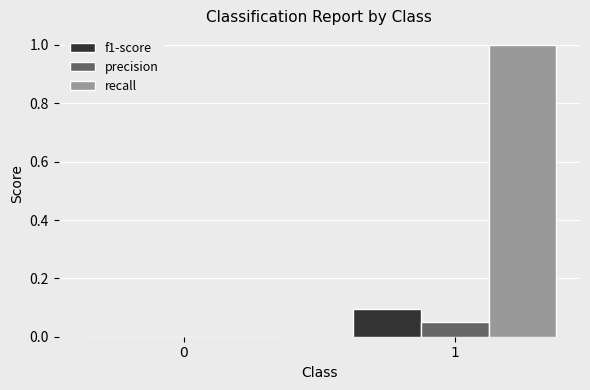

Count the precision values in the range 0 to 1.

2